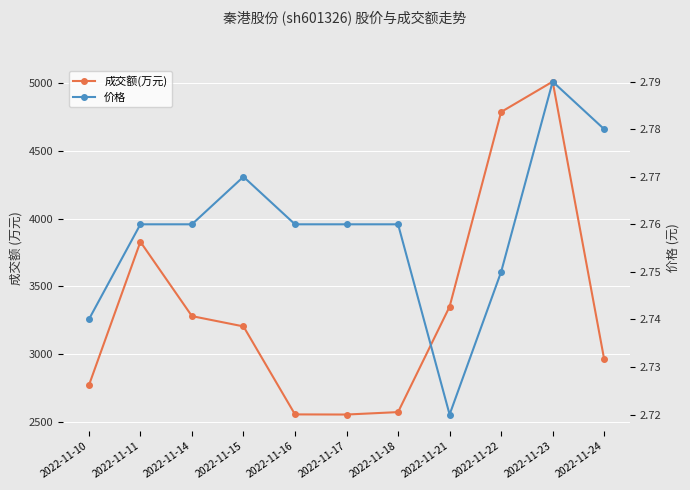

At which category is the sum across all series the highest?

2022-11-23